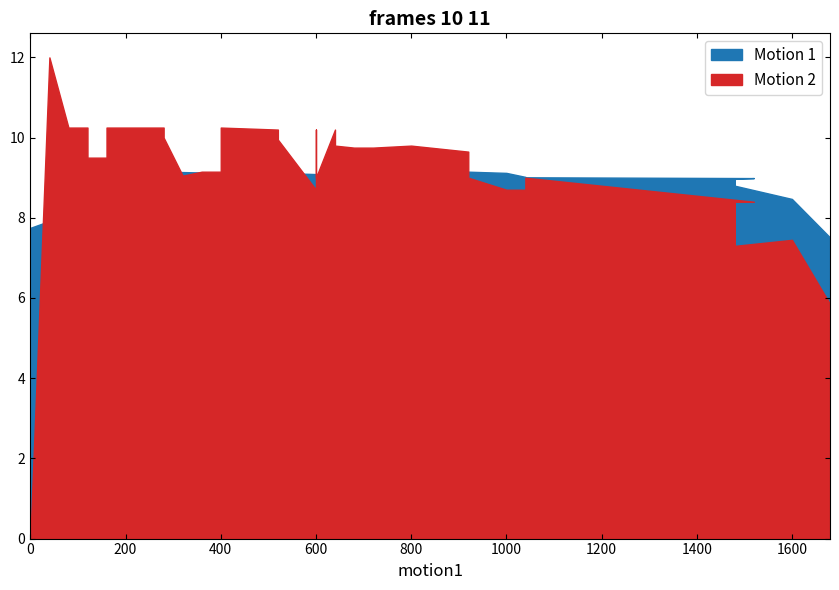

Is it true that Motion 1 equals 9.1 at 7?

True